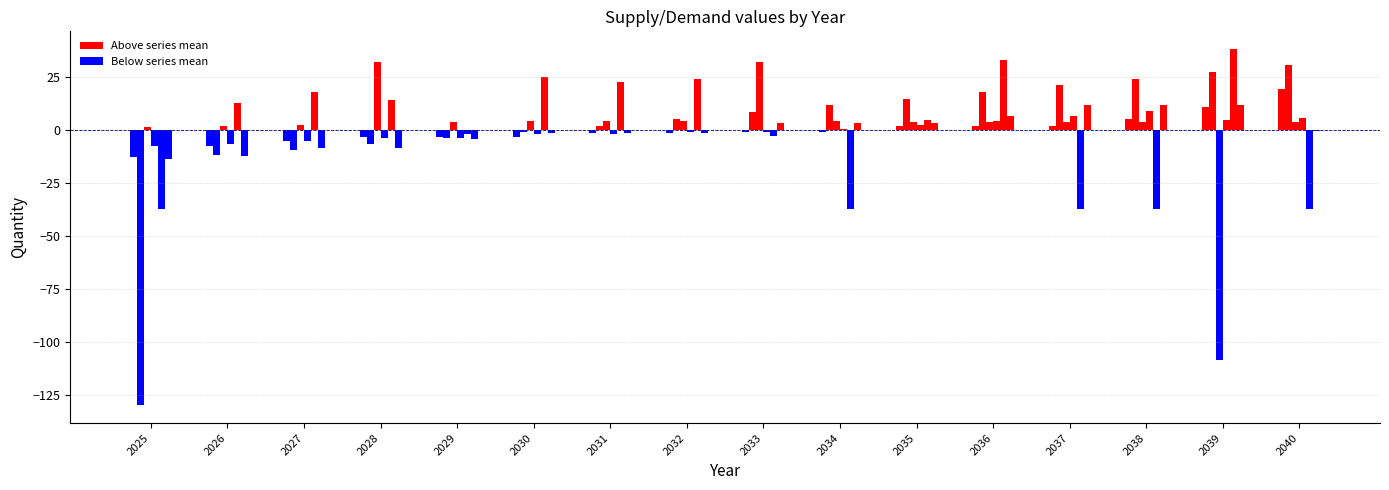

Count the number of categories in the chart.

16